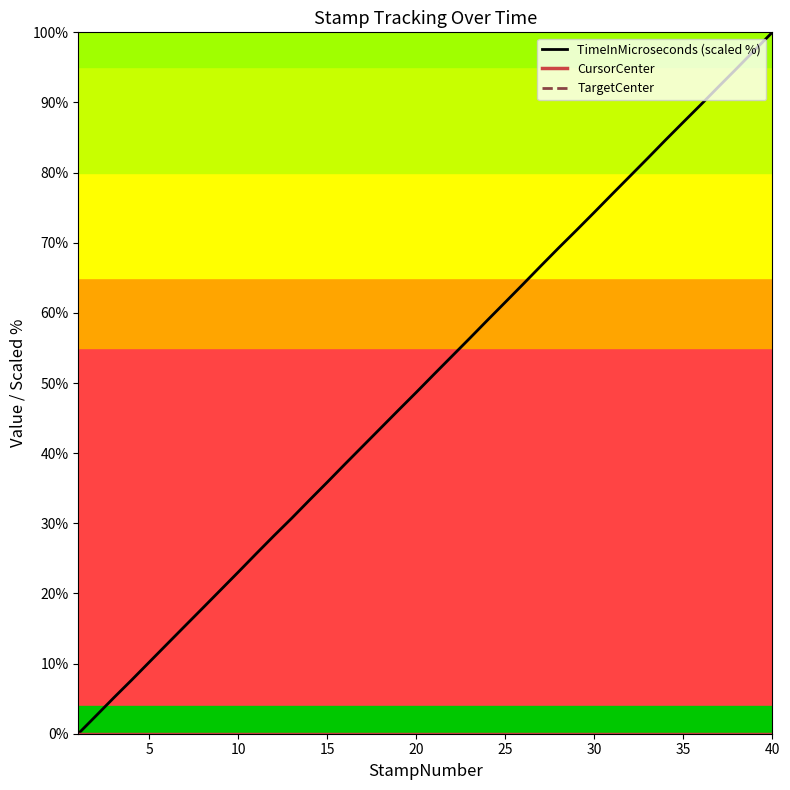

How many values in the TimeInMicroseconds (scaled %) series exceed 51?

20